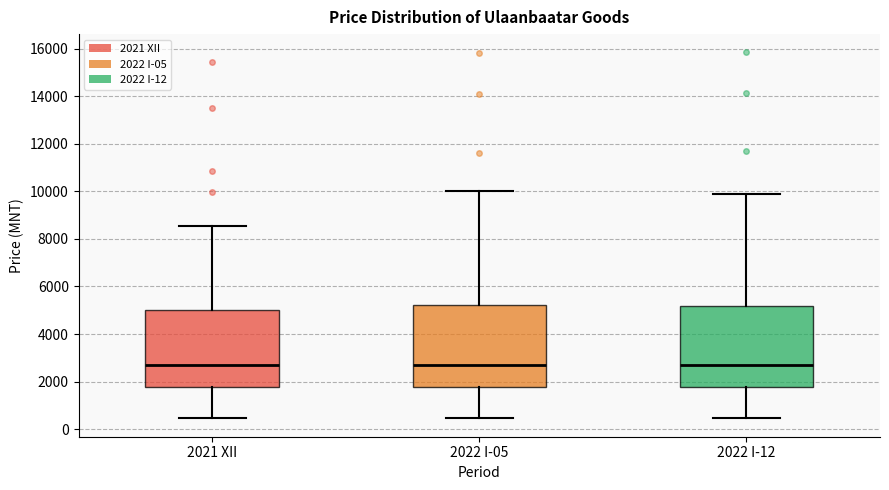

Where is the upper edge of the box for 2021 XII on the y-axis? The values are not printed on the chart, so give them approximately, as read against the axis.

5000